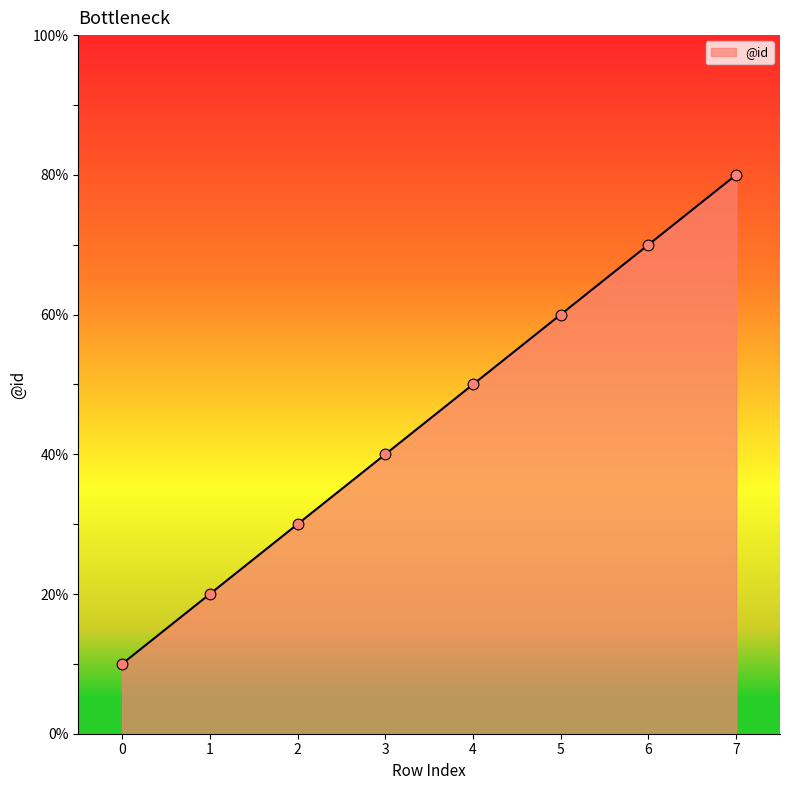

Does the chart have visible grid lines?

No